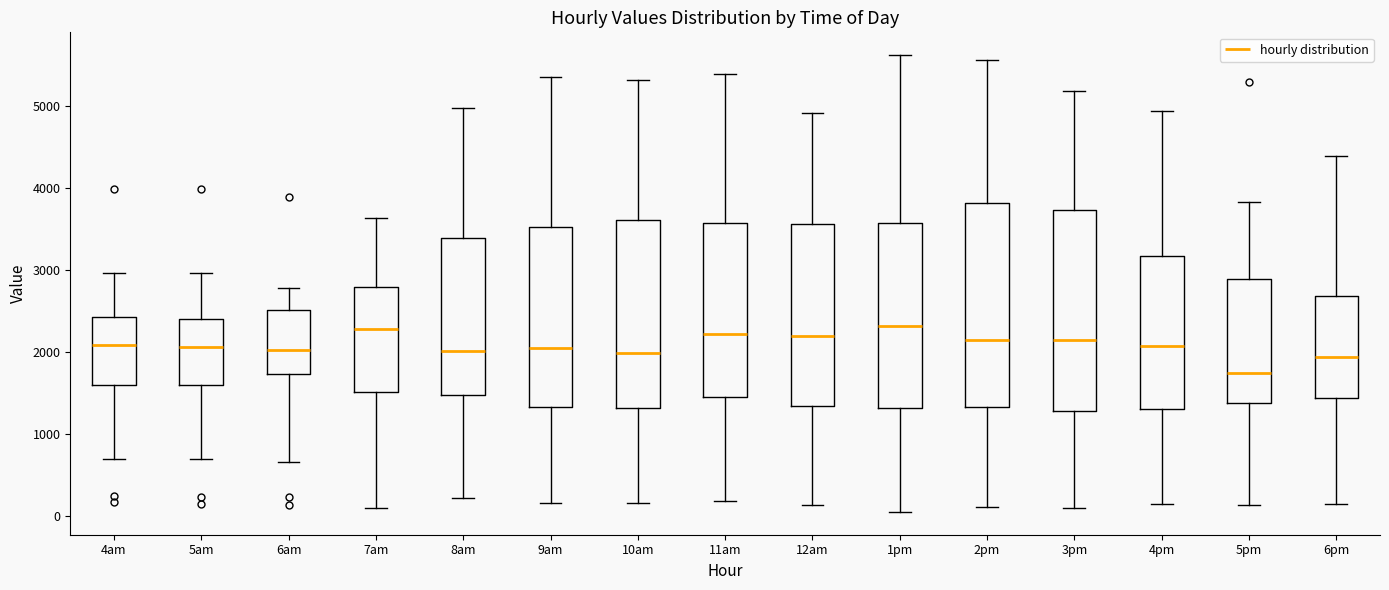

Which box has the lowest median line?

5pm